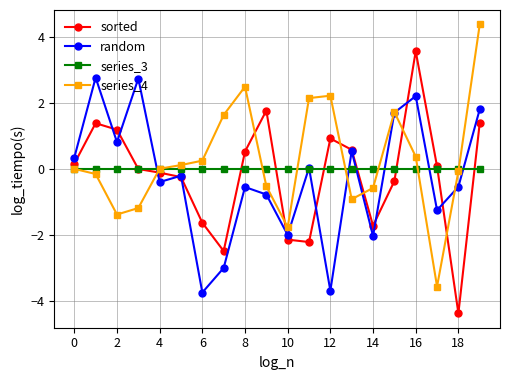

What is the smallest value displayed?

-4.4